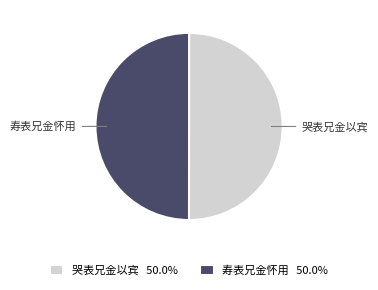

Combined, do 寿表兄金怀用 and 哭表兄金以宾 account for over 50%?

Yes